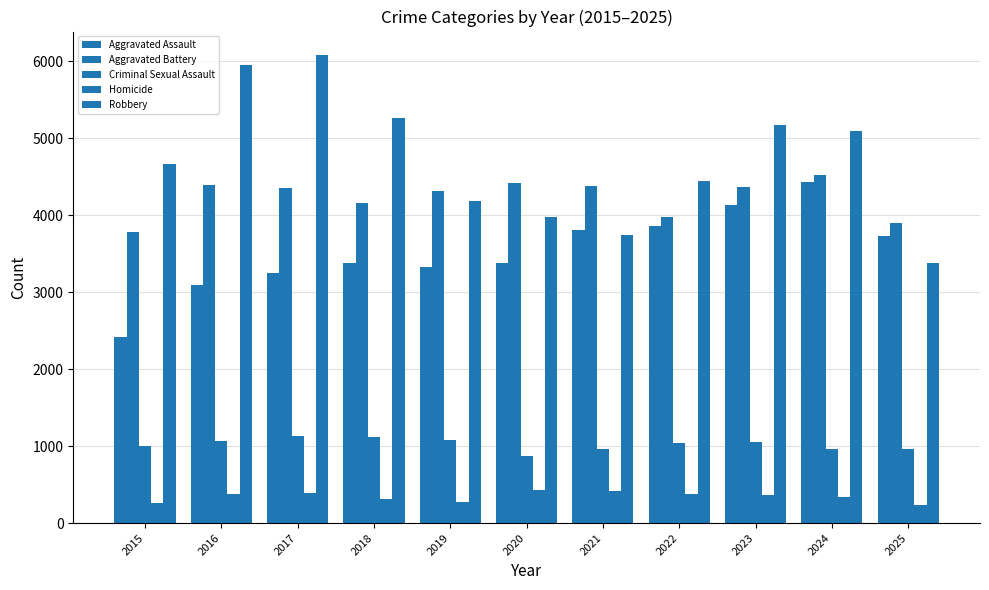

Reading left to right, extract all data points from this chart.

Aggravated Assault: 2422	3099	3247	3379	3323	3380	3811	3866	4137	4428	3736
Aggravated Battery: 3783	4390	4351	4167	4321	4419	4376	3977	4373	4527	3895
Criminal Sexual Assault: 998	1067	1127	1124	1085	877	965	1041	1051	968	967
Homicide: 263	378	391	310	278	436	423	379	360	334	231
Robbery: 4671	5954	6085	5267	4191	3975	3751	4444	5173	5096	3385